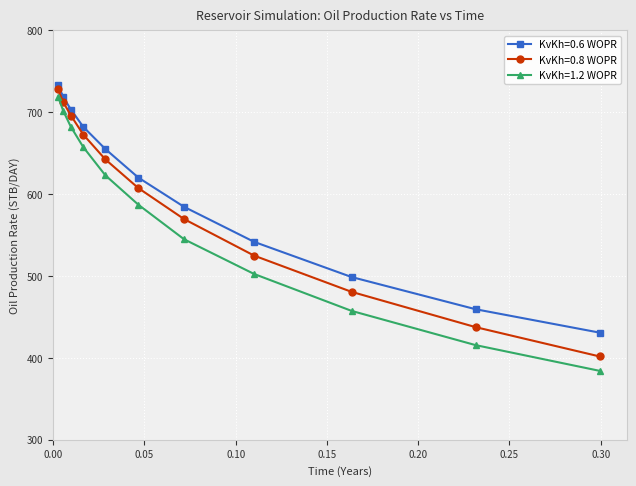

Does the chart display data point markers on the line(s)?

Yes